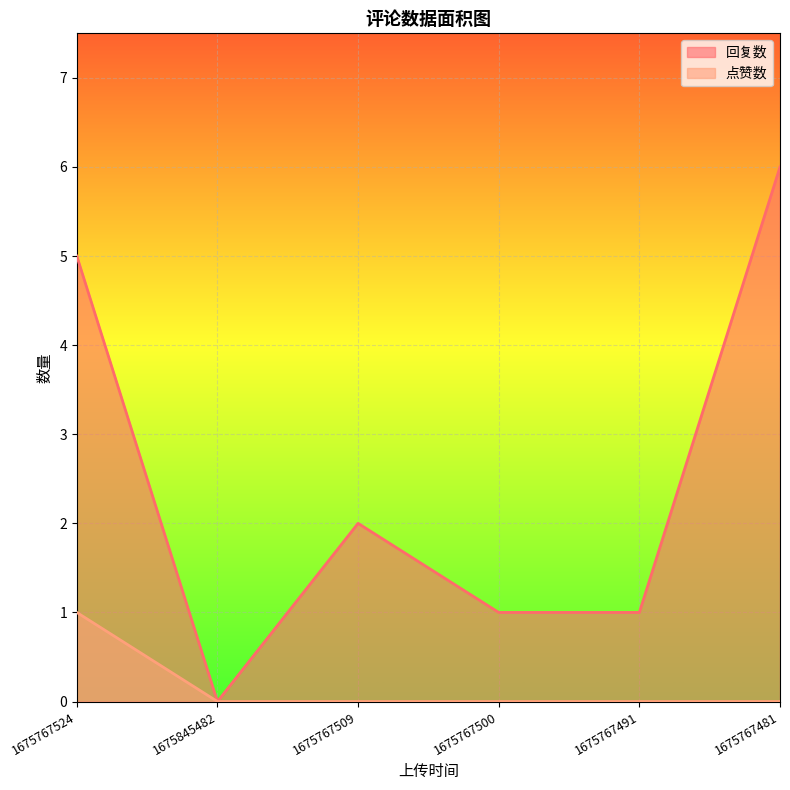

Reading left to right, extract all data points from this chart.

回复数: 5	0	2	1	1	6
点赞数: 1	0	0	0	0	0